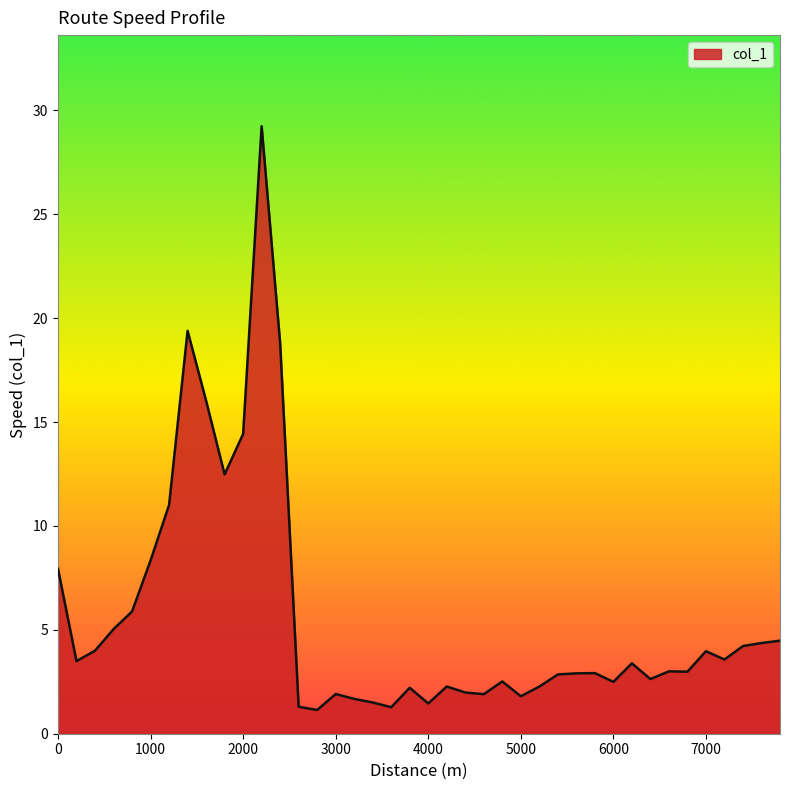

What is the smallest value displayed?

1.1